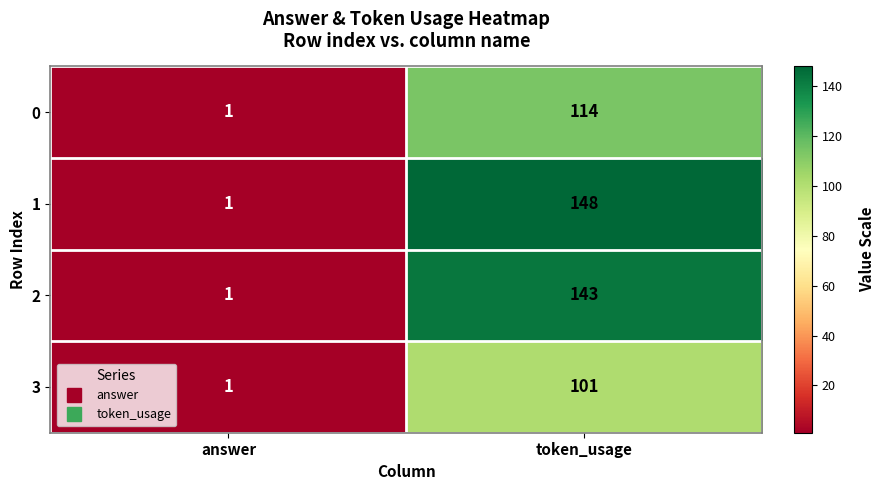

Between answer and token_usage, which series saw the biggest shift?

1